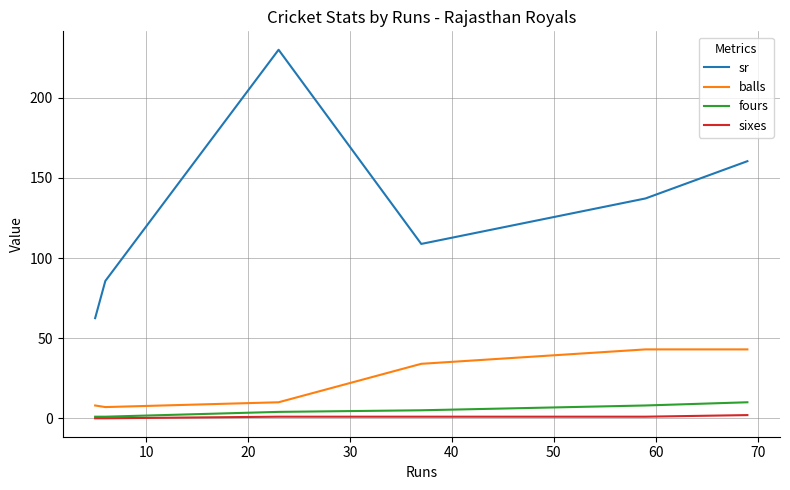

Which series has the widest spread of values?

sr